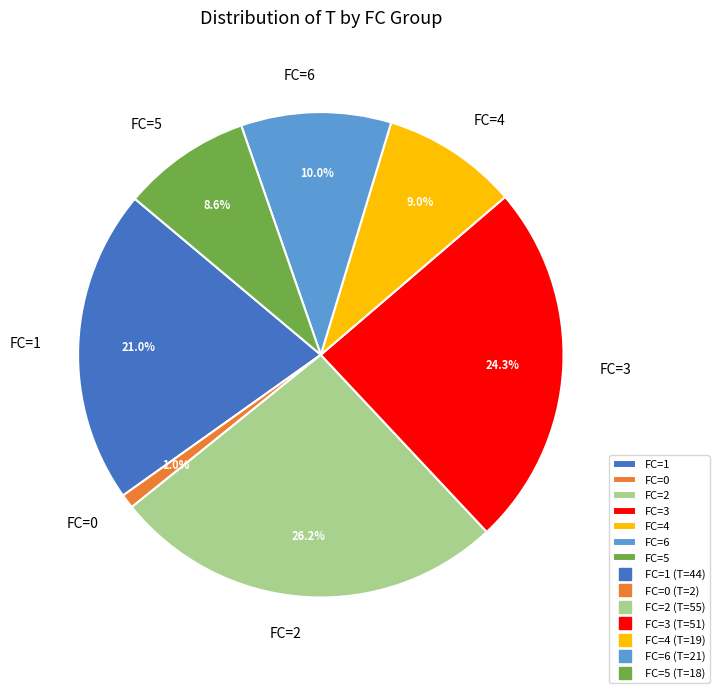

Is there a majority slice in this chart?

No